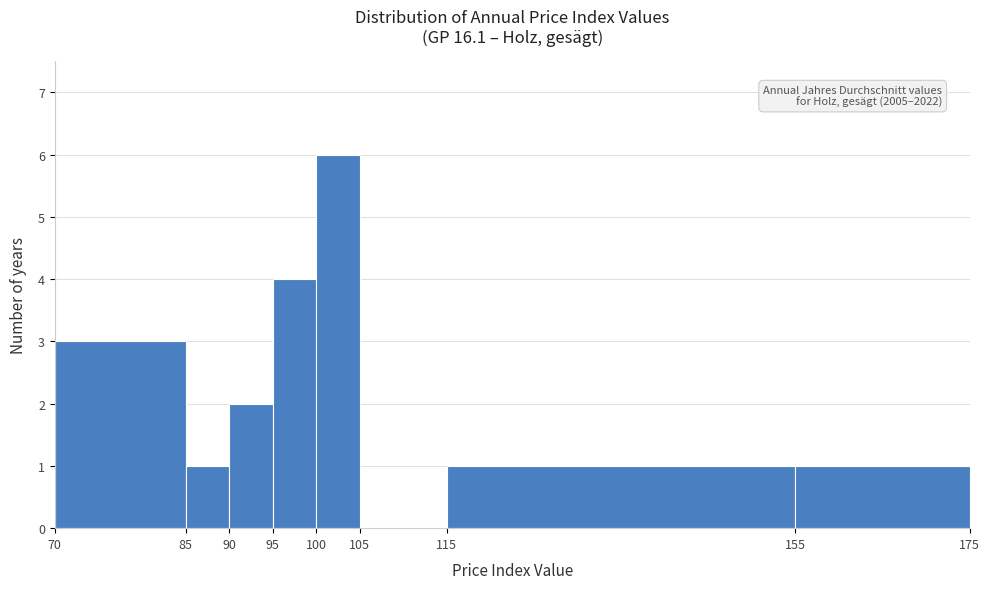

Over which range of the x-axis is the bar tallest?

100 to 105